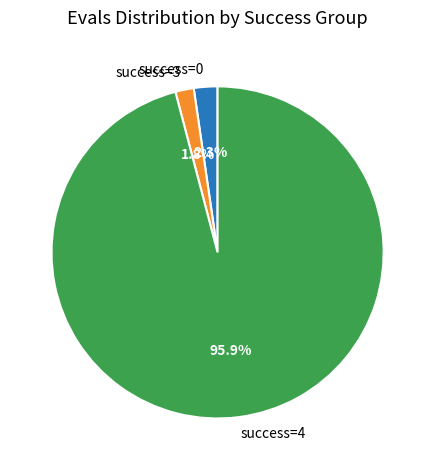

To the nearest percent, what is the average slice percentage?

33%